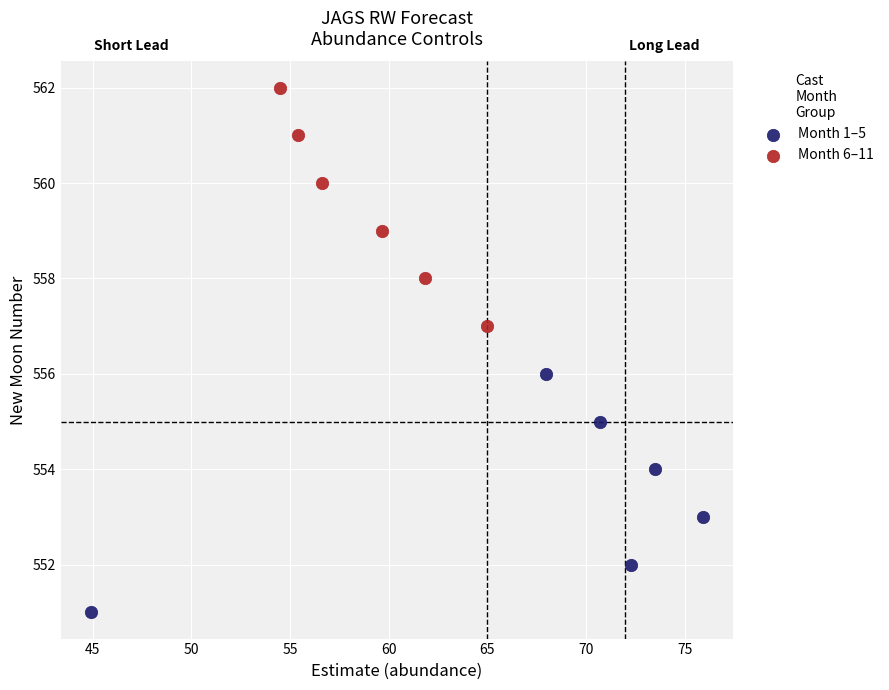

Which series reaches the minimum Y coordinate?

Month 1–5